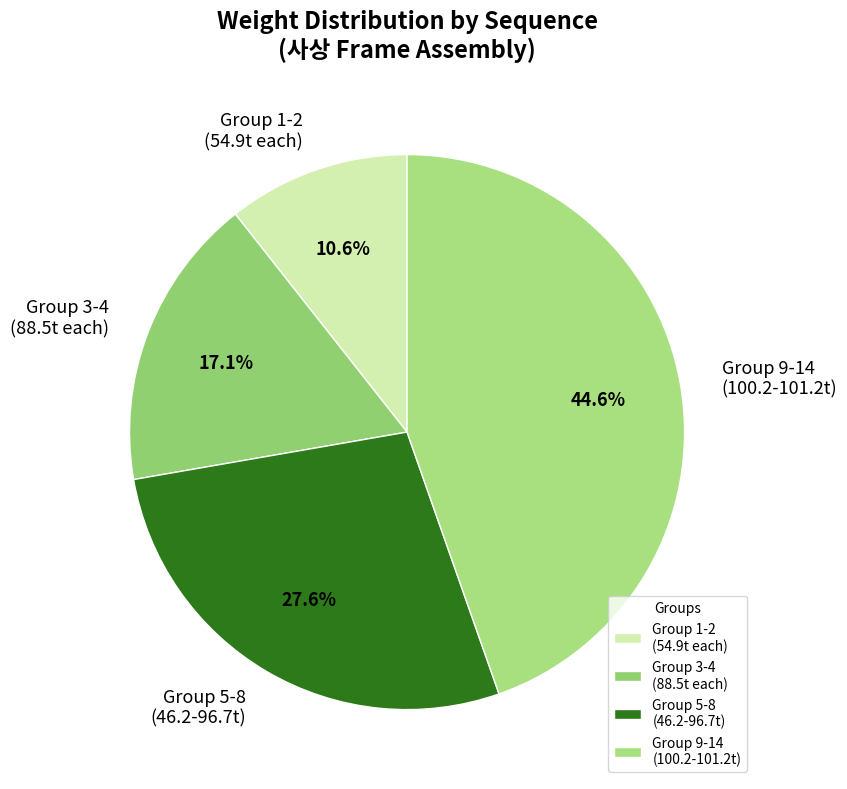

What is the largest slice in the pie chart?

Group 9-14 (100.2-101.2t)